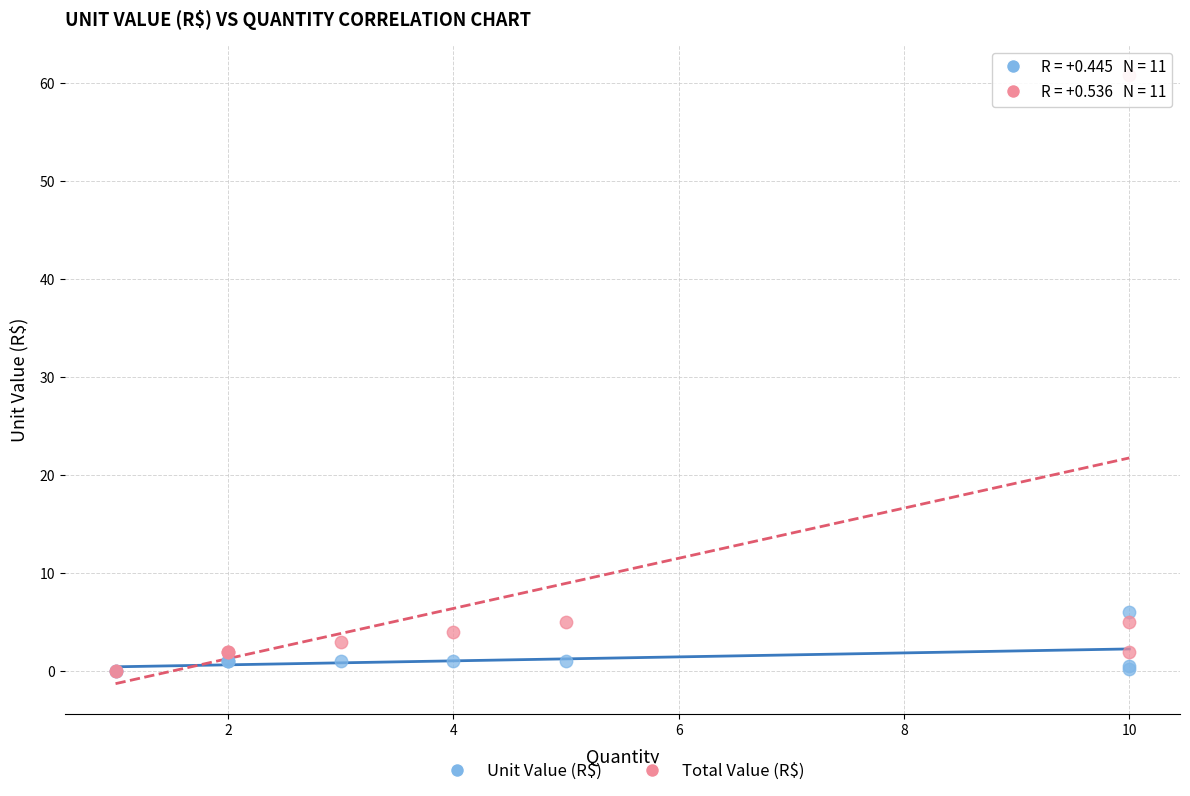

Which series reaches the maximum Y coordinate?

Total Value (R$)